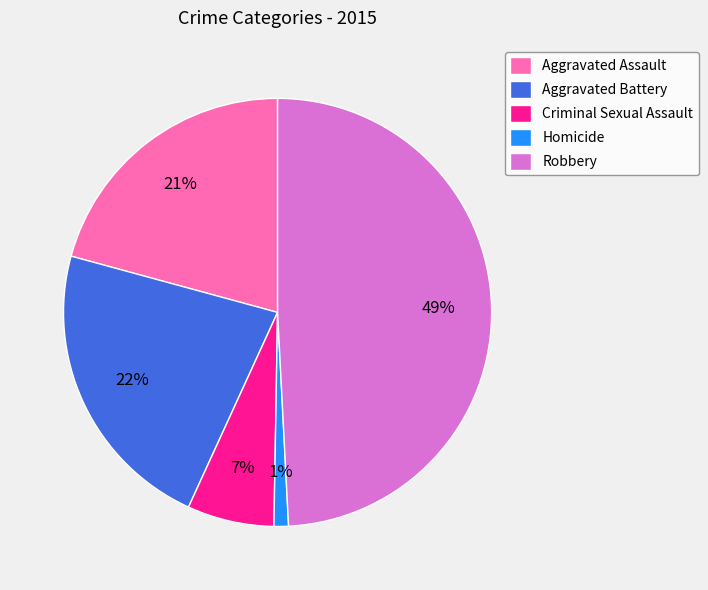

The Aggravated Battery slice represents 29% of the pie. True or false?

False